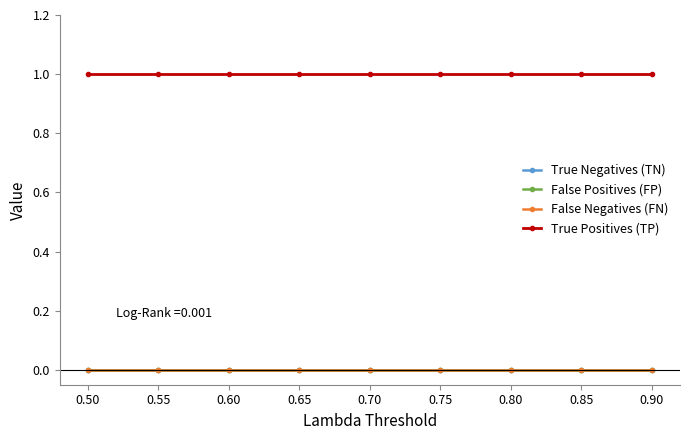

What is the lowest value of the True Positives (TP) series?

1